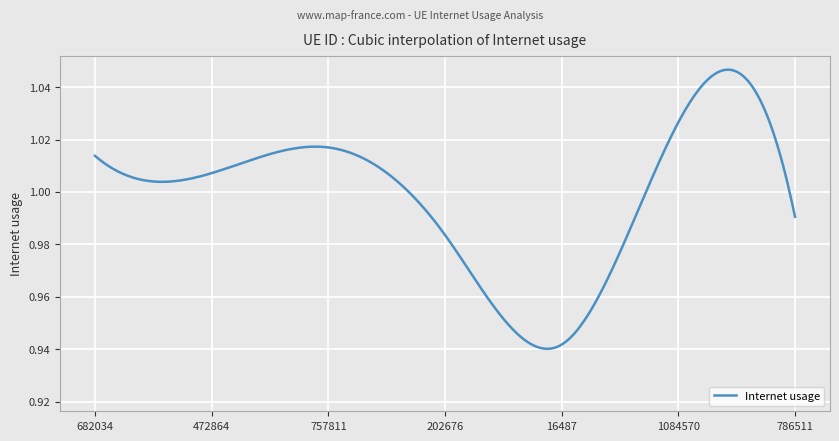

What is the label of the 4th point from the left?

202676